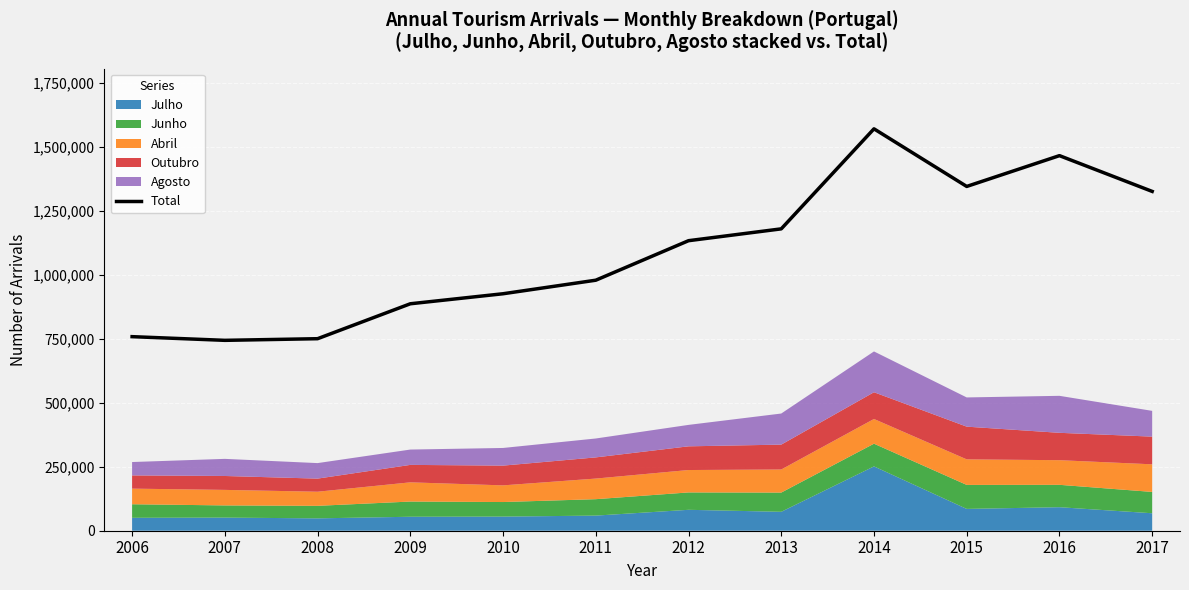

List the labels in order of value, smallest first.

2007, 2008, 2006, 2009, 2010, 2011, 2012, 2013, 2017, 2015, 2016, 2014